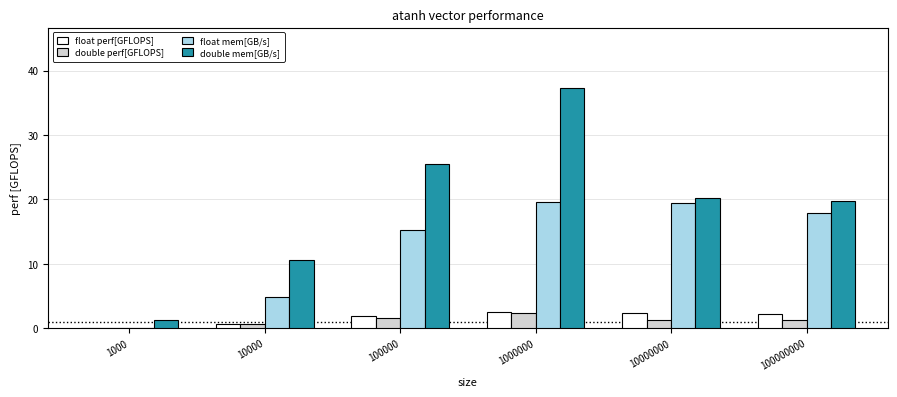

The value of double perf[GFLOPS] at 10000000 is 1.3. True or false?

True